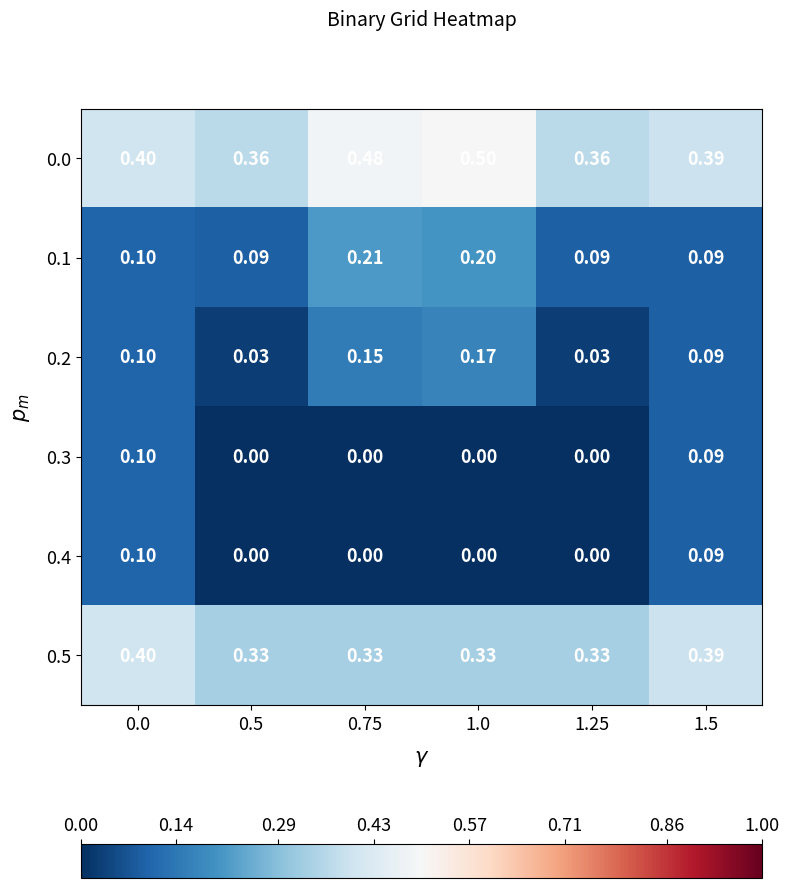

How many distinct data groups are displayed?

6